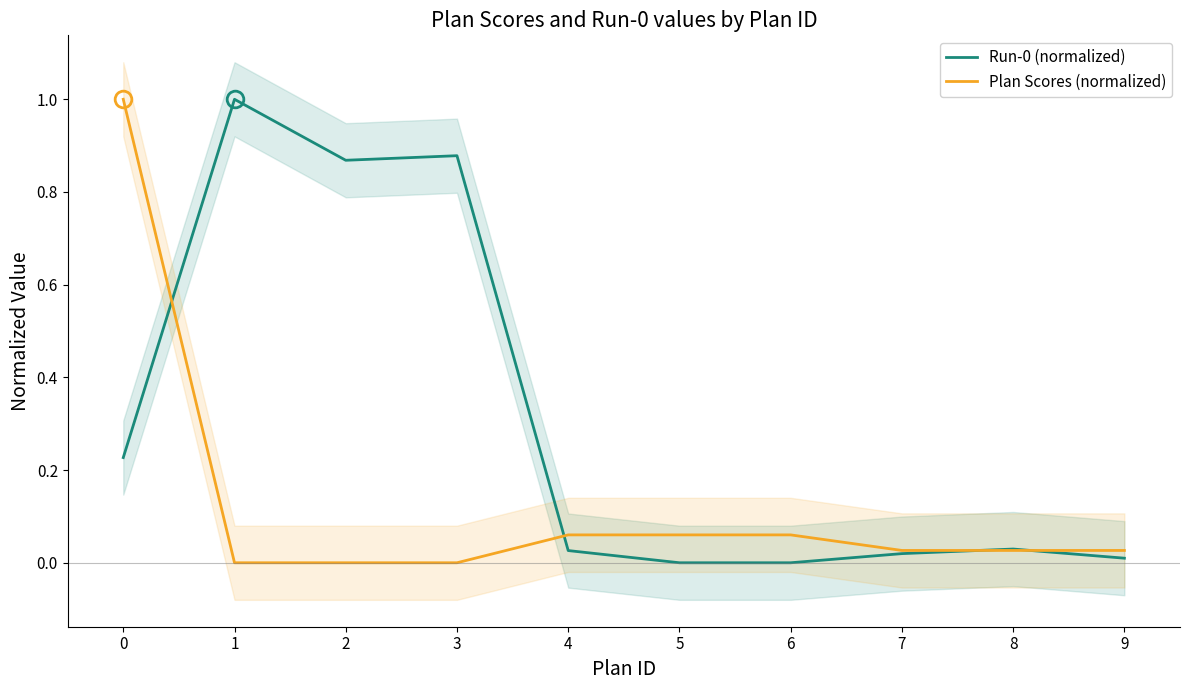

Is this an area chart (filled region under the line)?

No